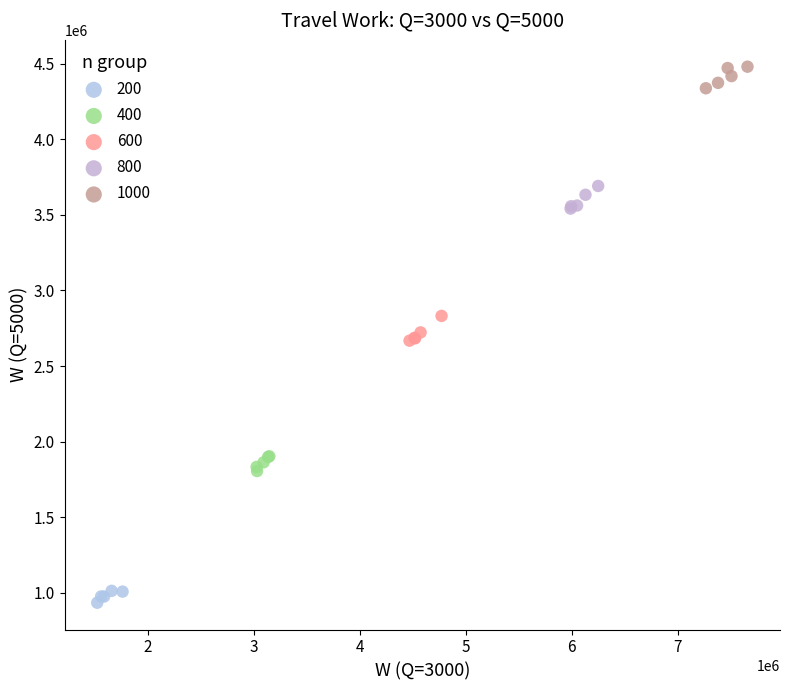

Which series reaches the minimum Y coordinate?

200